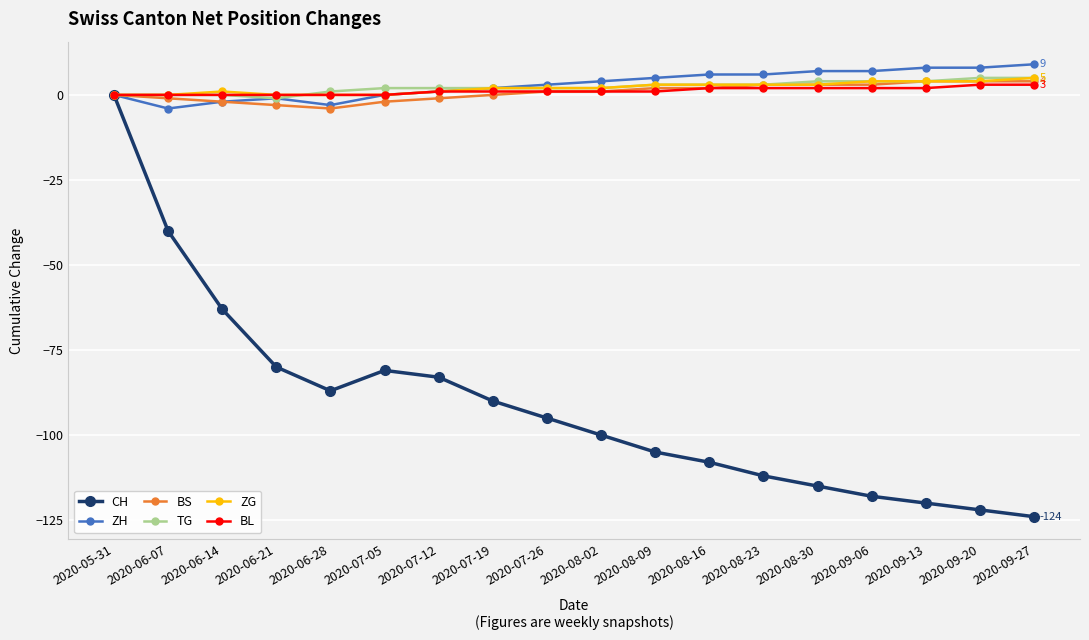

What position from the right is 2020-08-23?

6